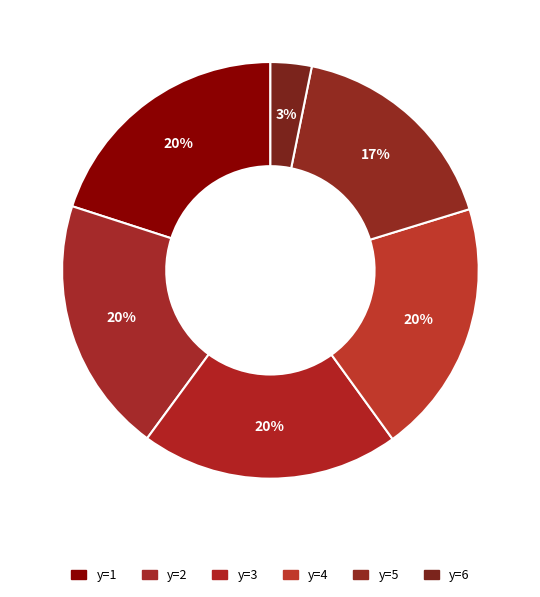

The y=6 slice represents 1% of the pie. True or false?

False